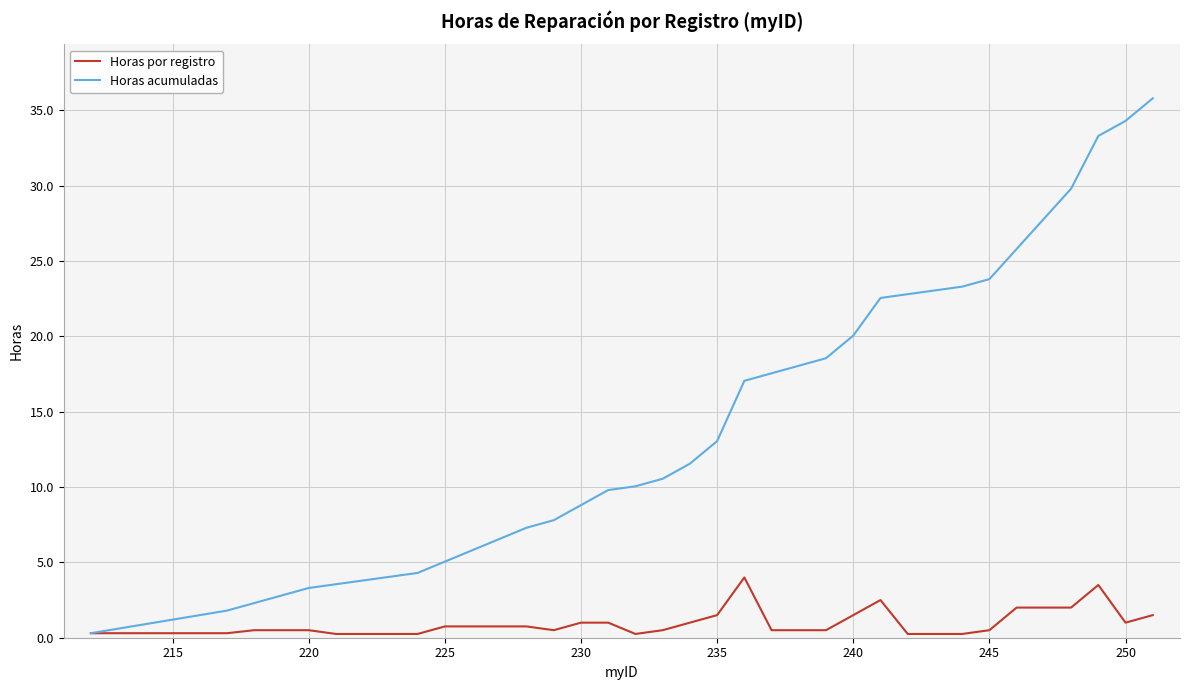

What is the highest value of the Horas por registro series?

4.0